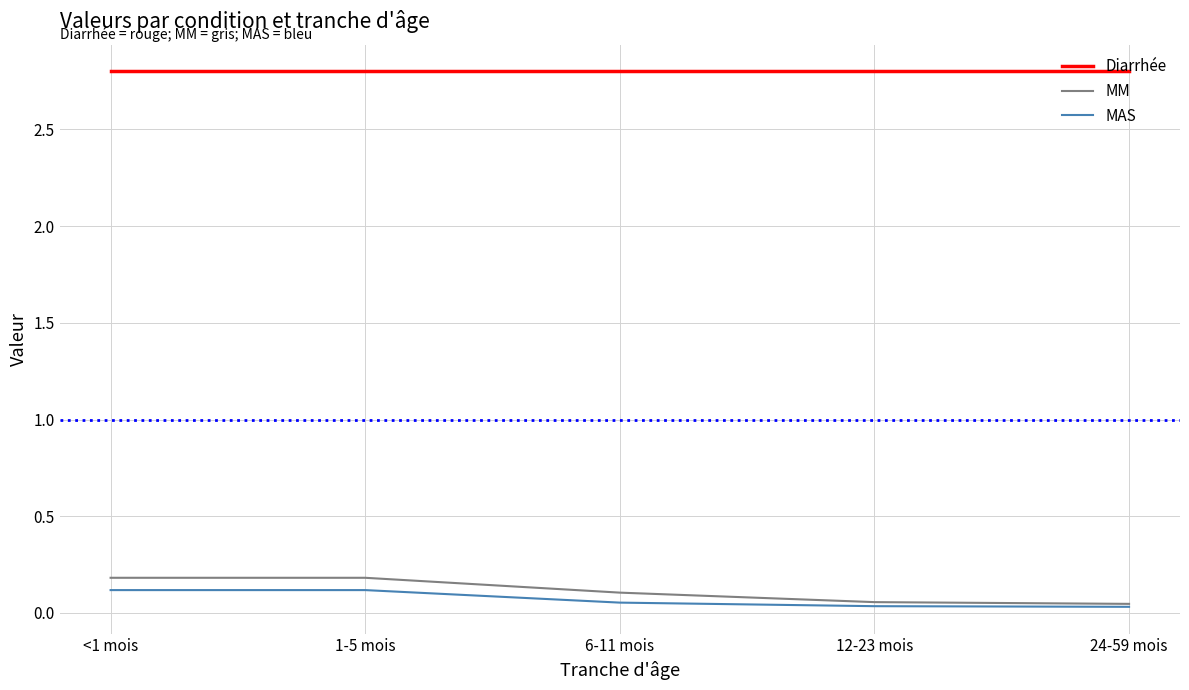

What is the spread (max minus min) of values at 24-59 mois?

2.8